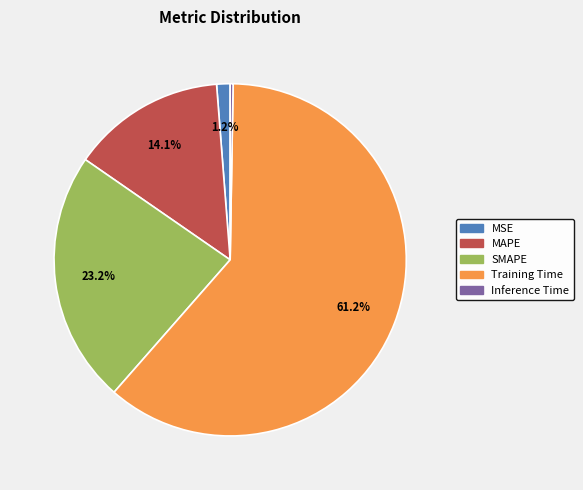

Is it true that MAPE is 14% of the pie?

True